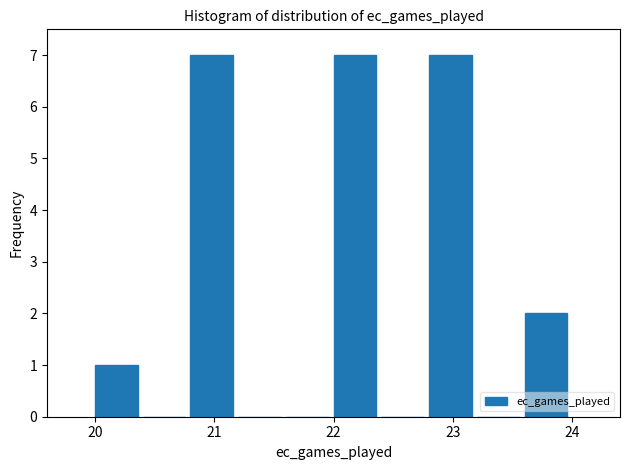

What is the height of the bar covering 23.6 to 24.0 on the x-axis? The values are not printed on the chart, so give them approximately, as read against the axis.

2